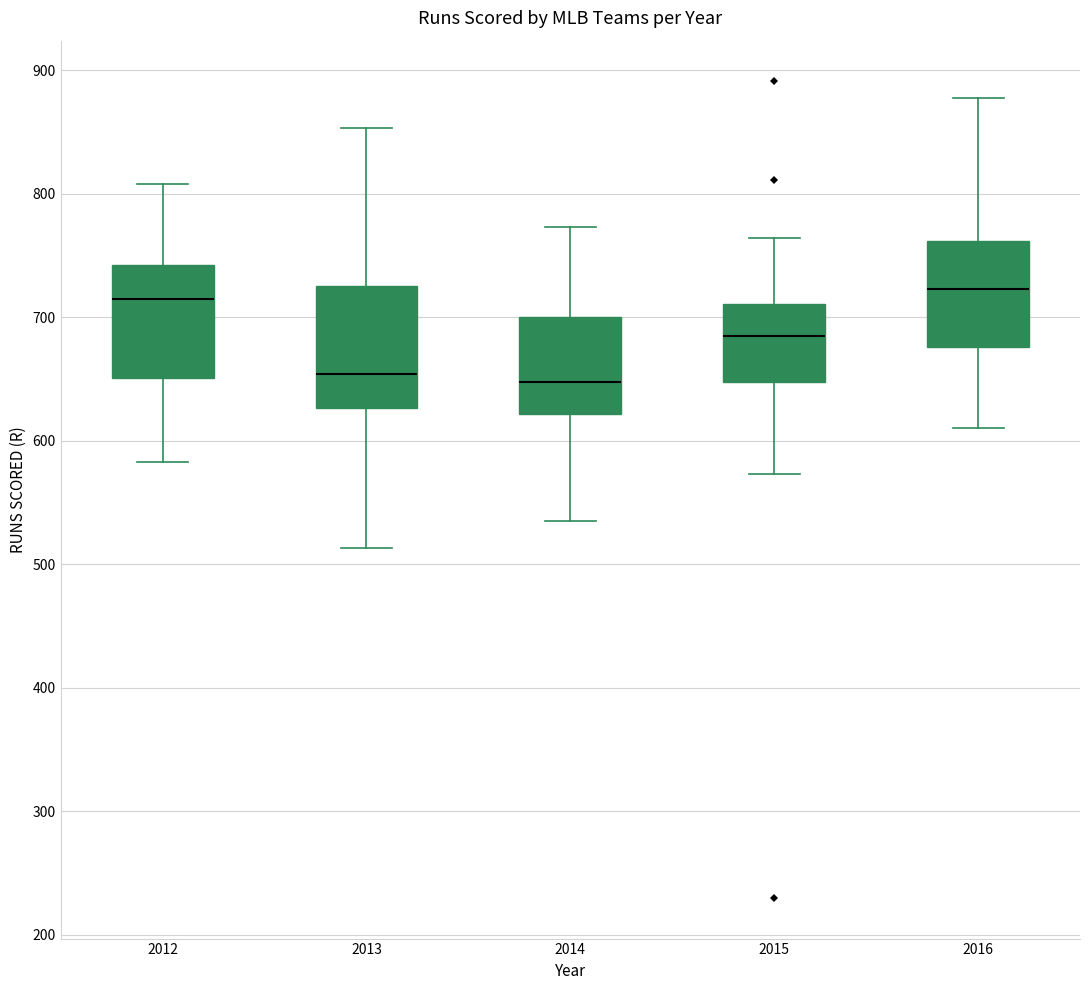

Where does the median line of the box at x = 2014 sit on the y-axis? The values are not printed on the chart, so give them approximately, as read against the axis.

650